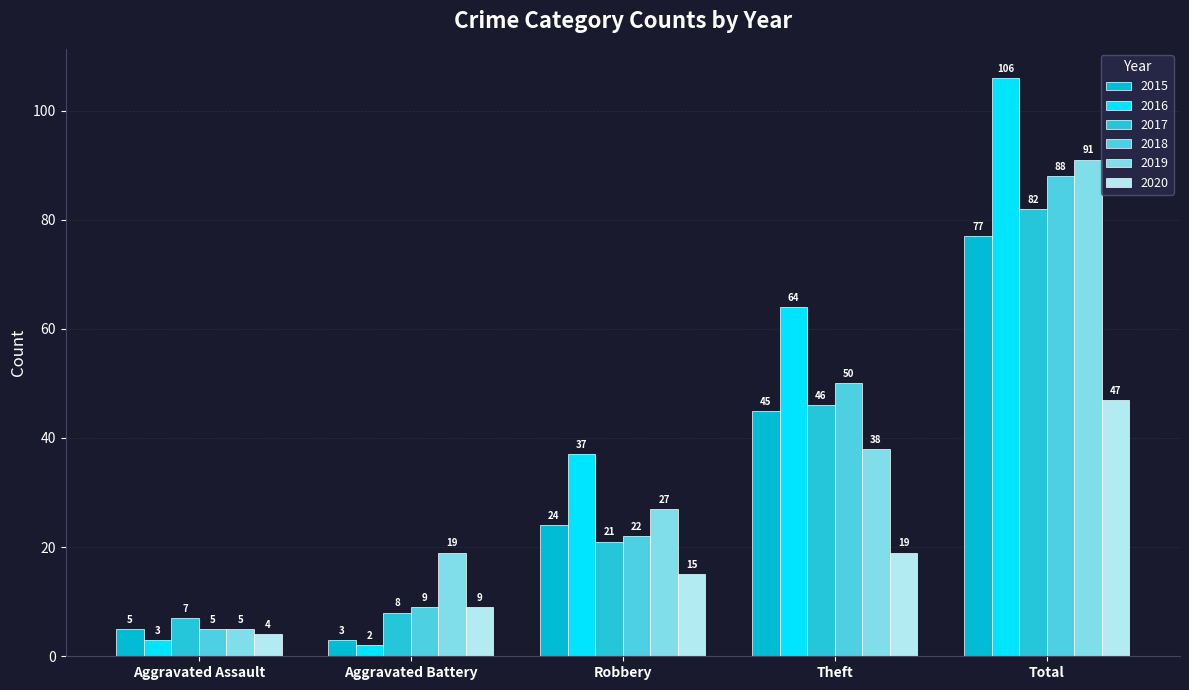

At which category does the chart reach its peak across all series?

Total